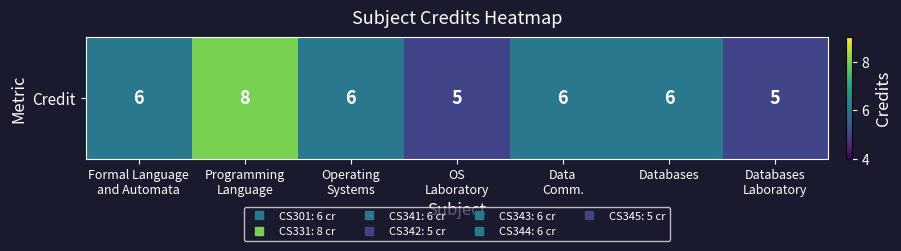

Is it true that the value at Data
Comm. is 6?

True